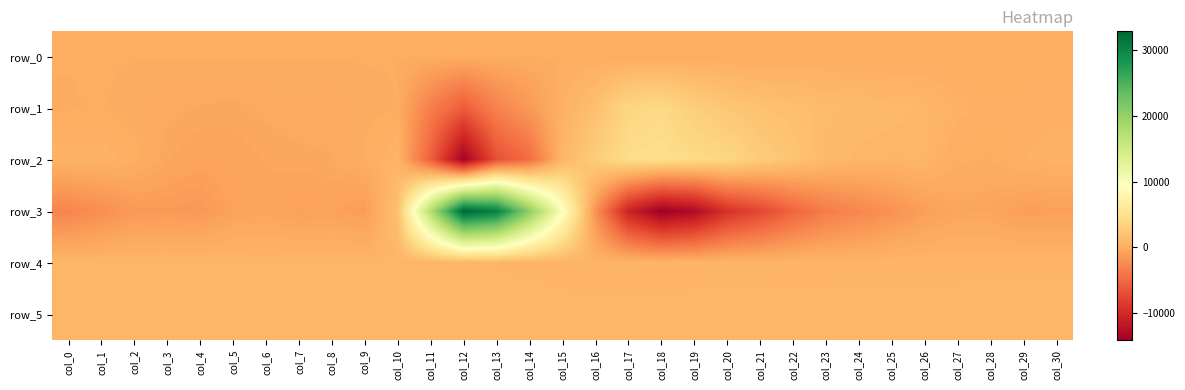

Which series changed the most between col_2 and col_27?

row_3